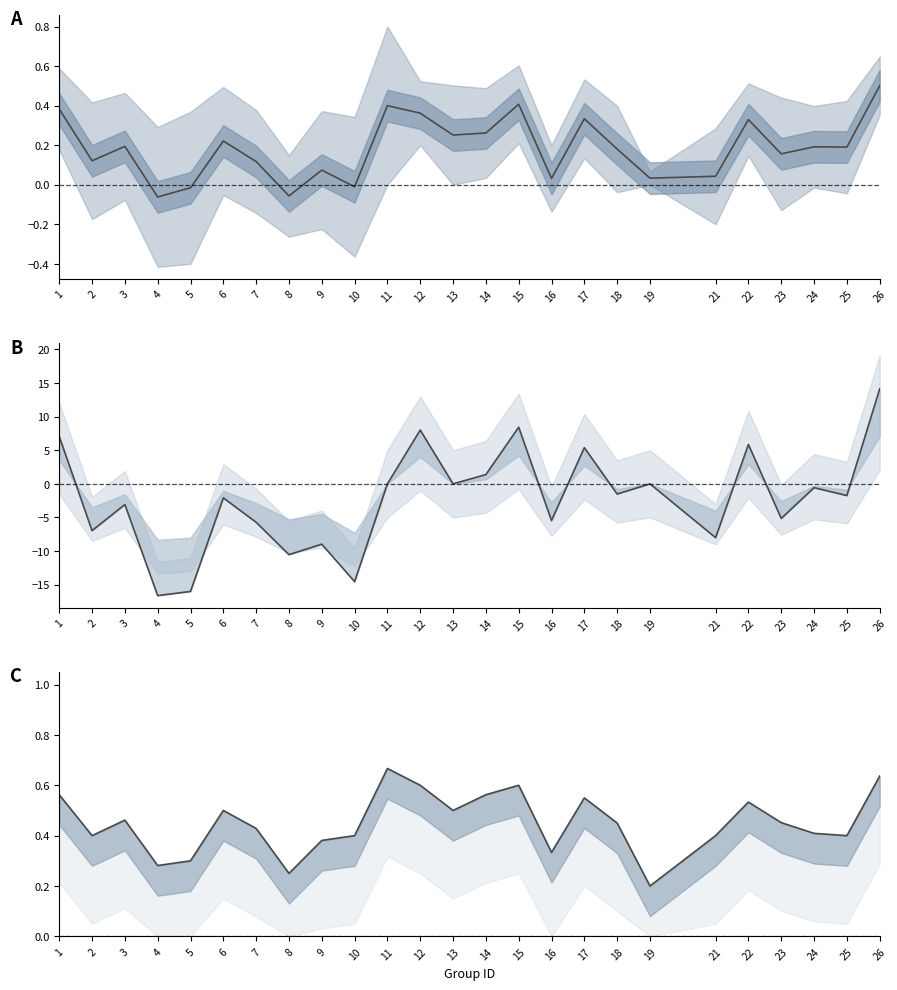

Which has a higher value, 25 or 26?

26